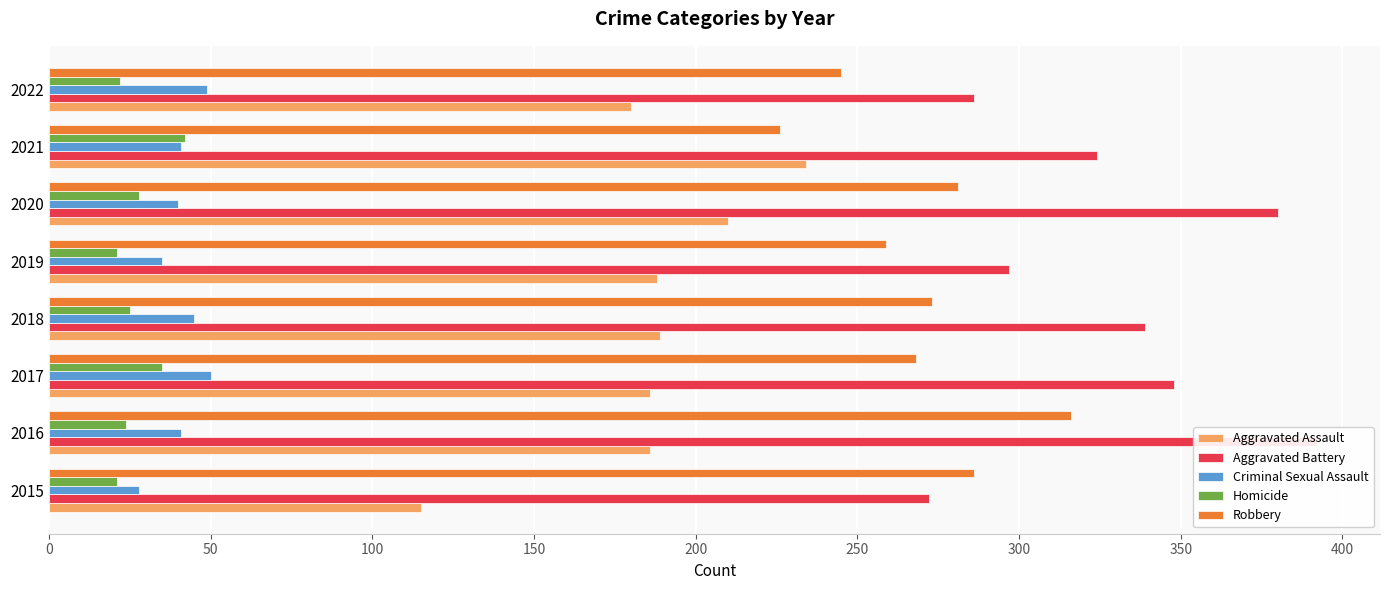

Rank the series by their maximum value, from lowest to highest.

Homicide, Criminal Sexual Assault, Aggravated Assault, Robbery, Aggravated Battery